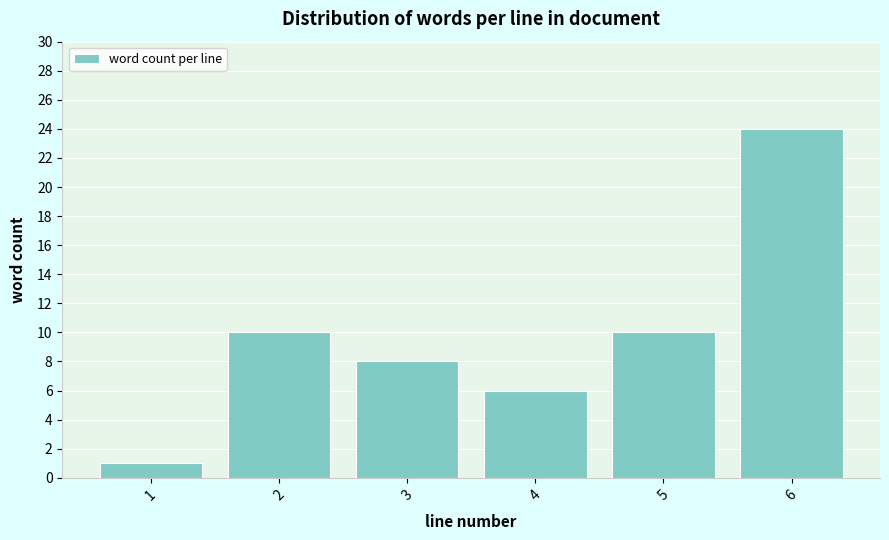

Reading left to right, what are all the values shown in this chart?

1	10	8	6	10	24